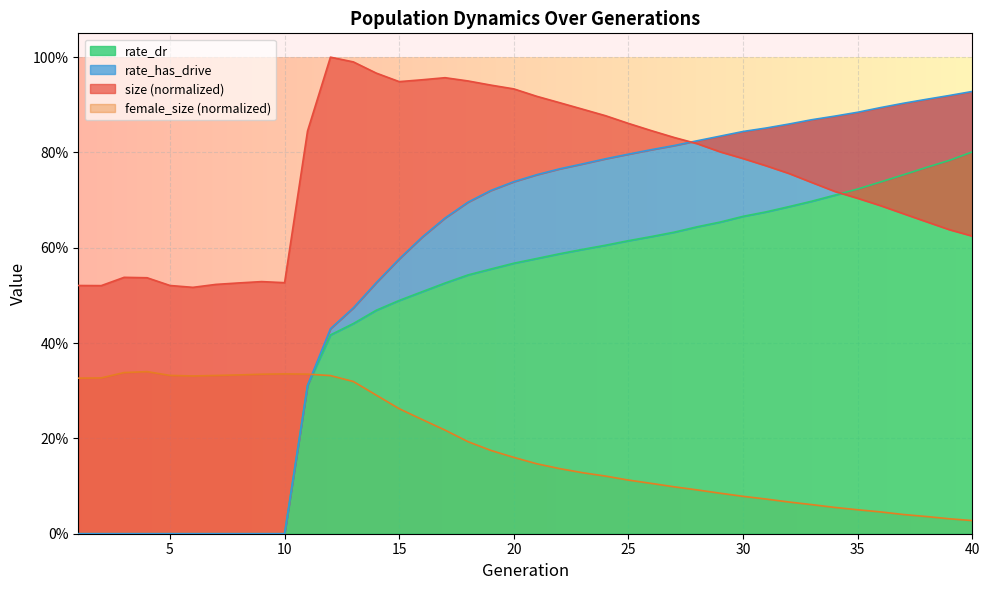

Between 33 and 3, which is larger?

33